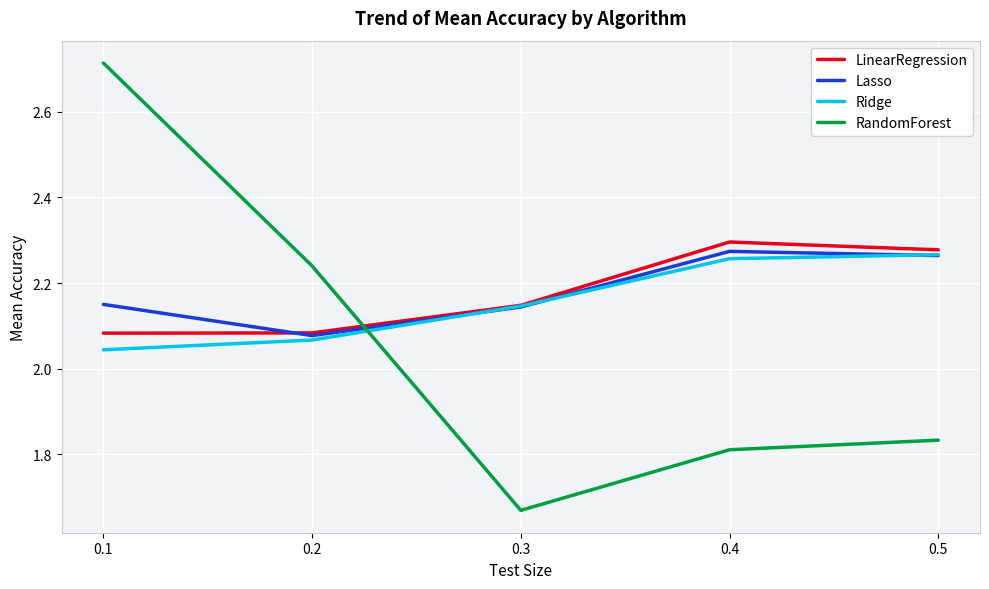

The value of Ridge at 0.2 is 2.8. True or false?

False